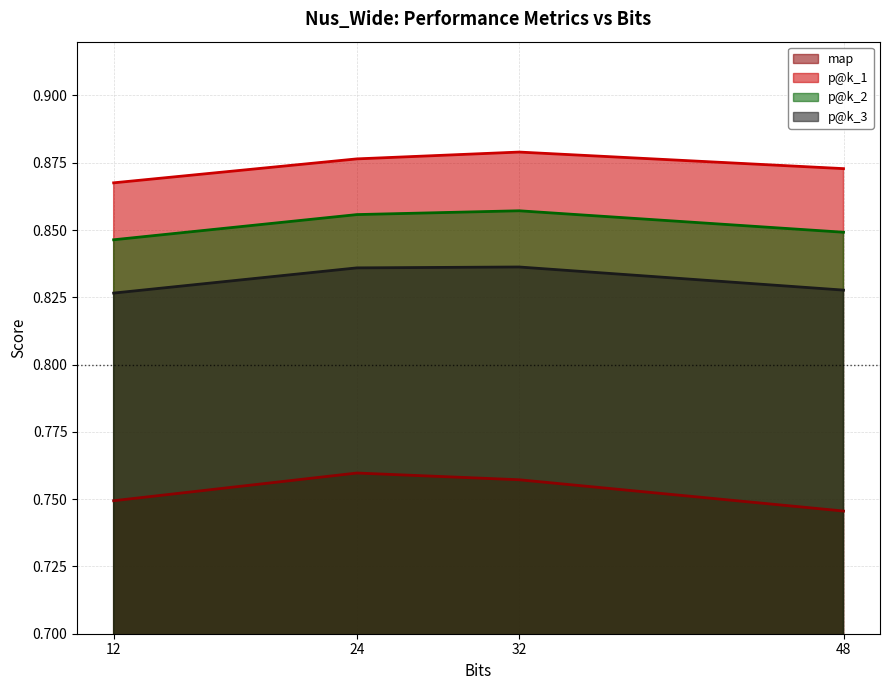

What is the average value of the map series?

0.8